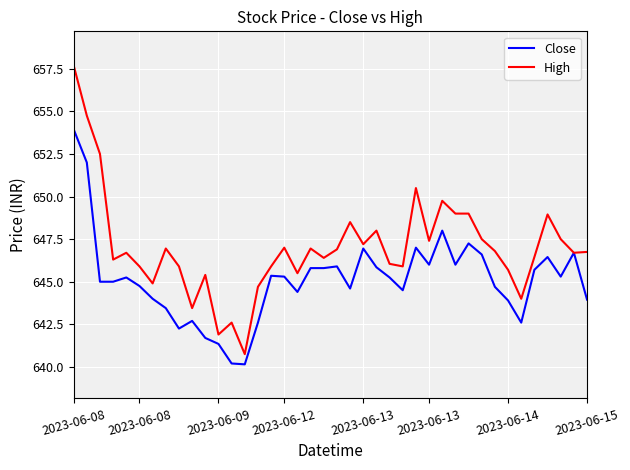

What is the highest value of the High series?

657.7